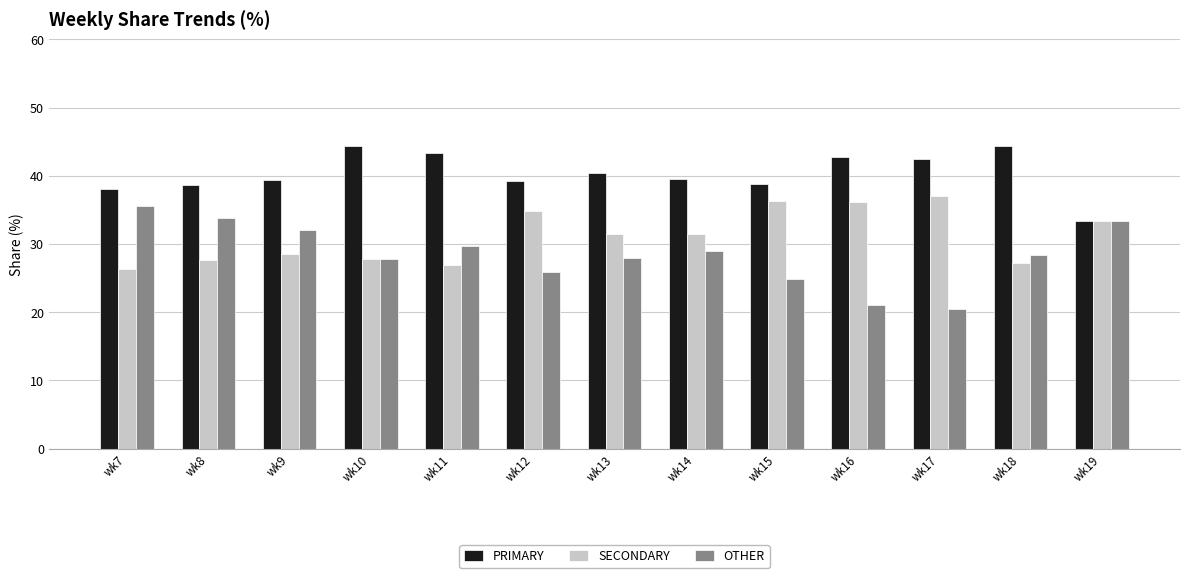

What is the sum of the SECONDARY values at wk11 and wk8?

54.6